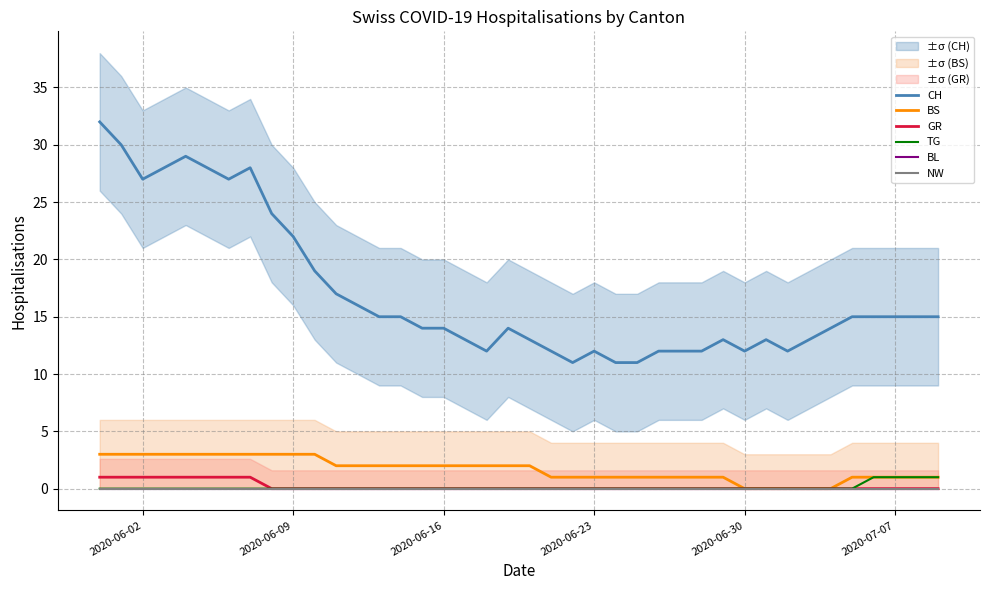

True or false: CH and GR intersect in this chart.

False